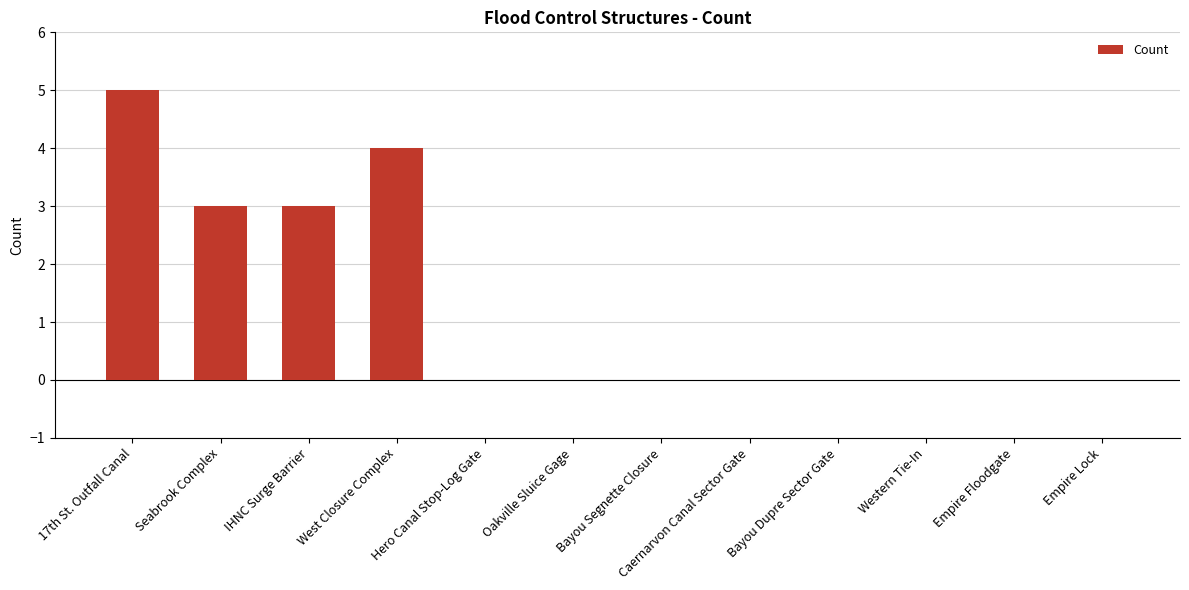

How many values are between 0 and 3?

10